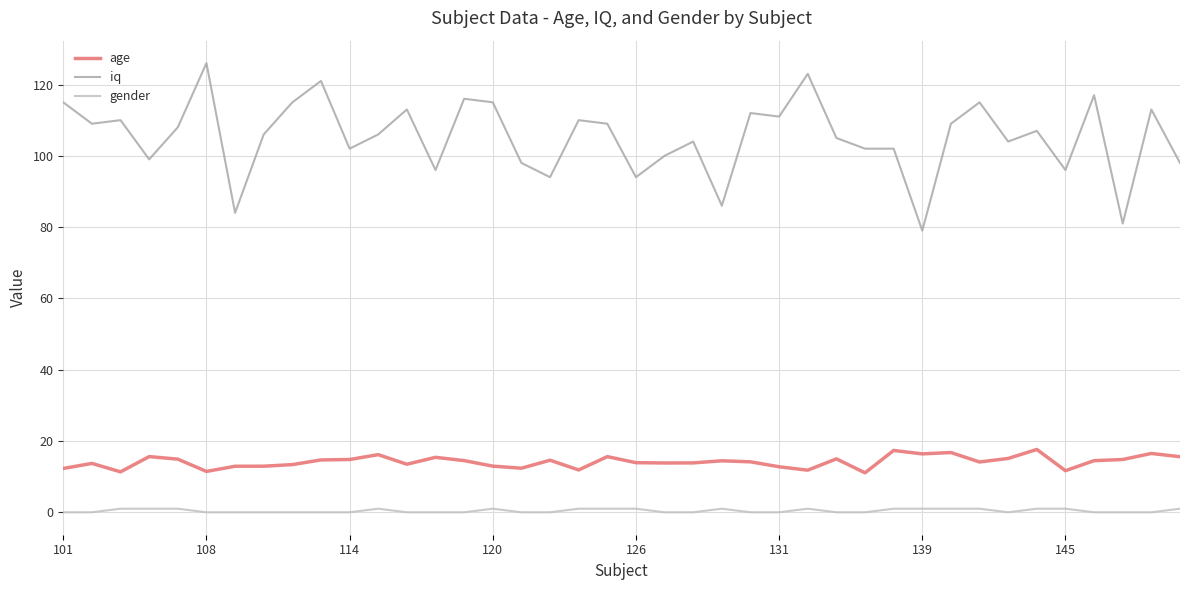

True or false: gender and iq cross at least once.

False